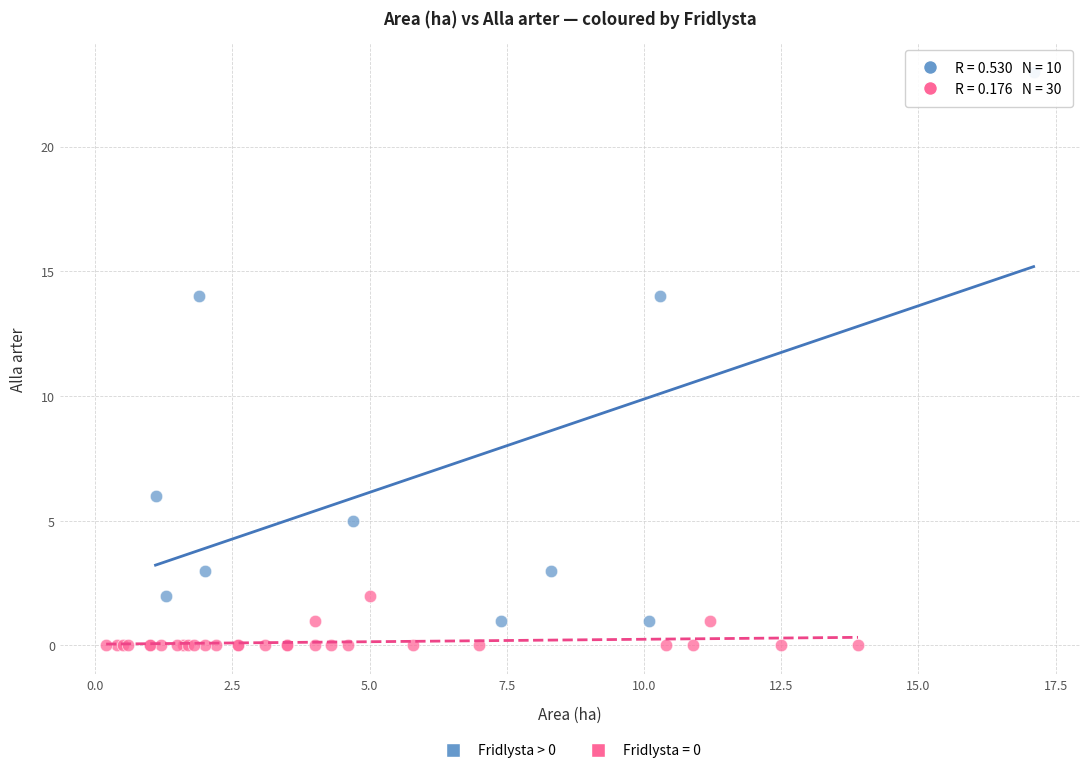

Which series has the largest Y range (max minus min)?

Fridlysta > 0